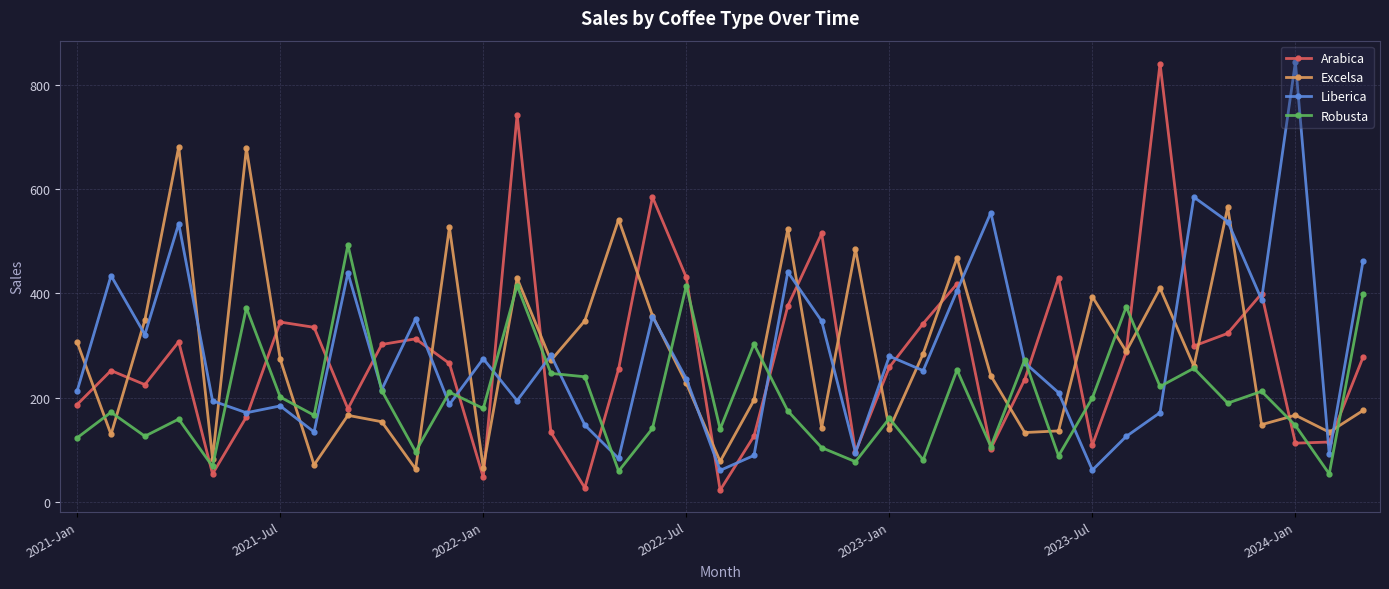

True or false: Excelsa has more than 1 interior local peaks.

True